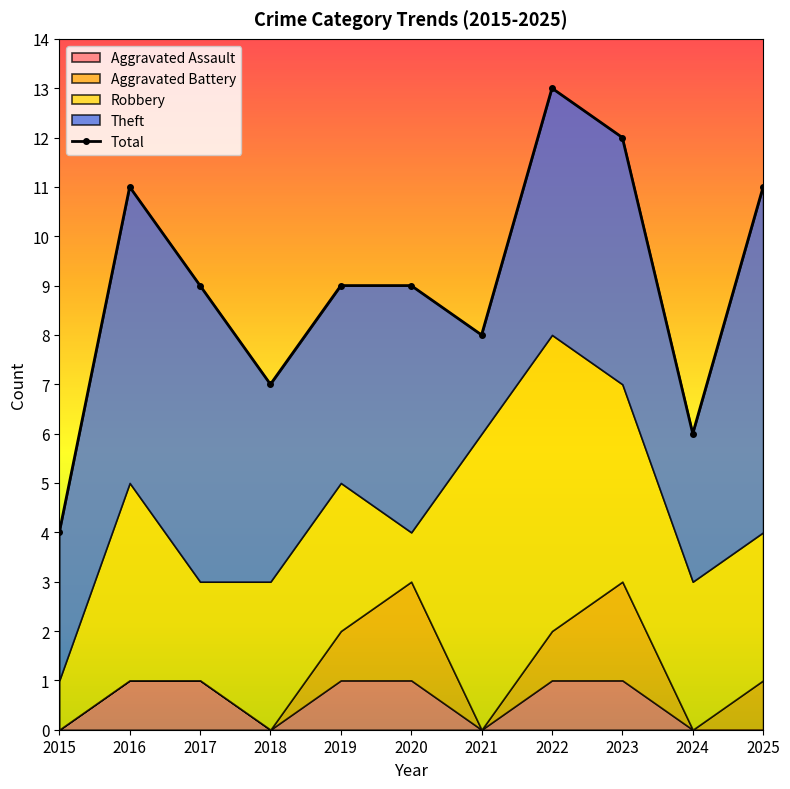

True or false: the data shows 9 at 2020.

True